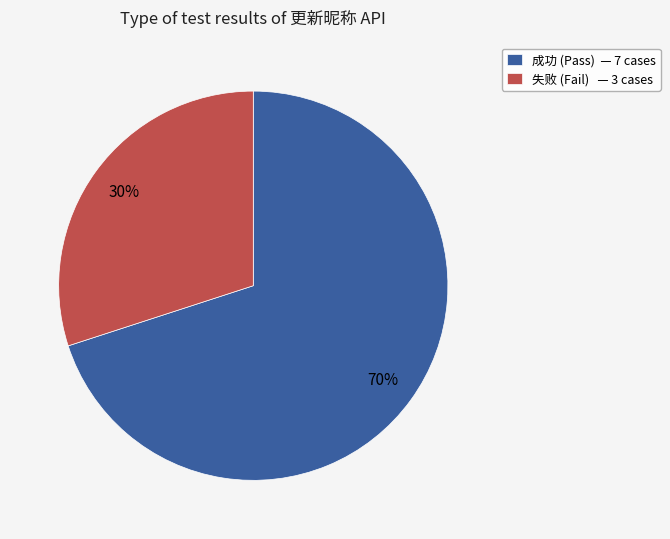

What is the largest slice in the pie chart?

成功